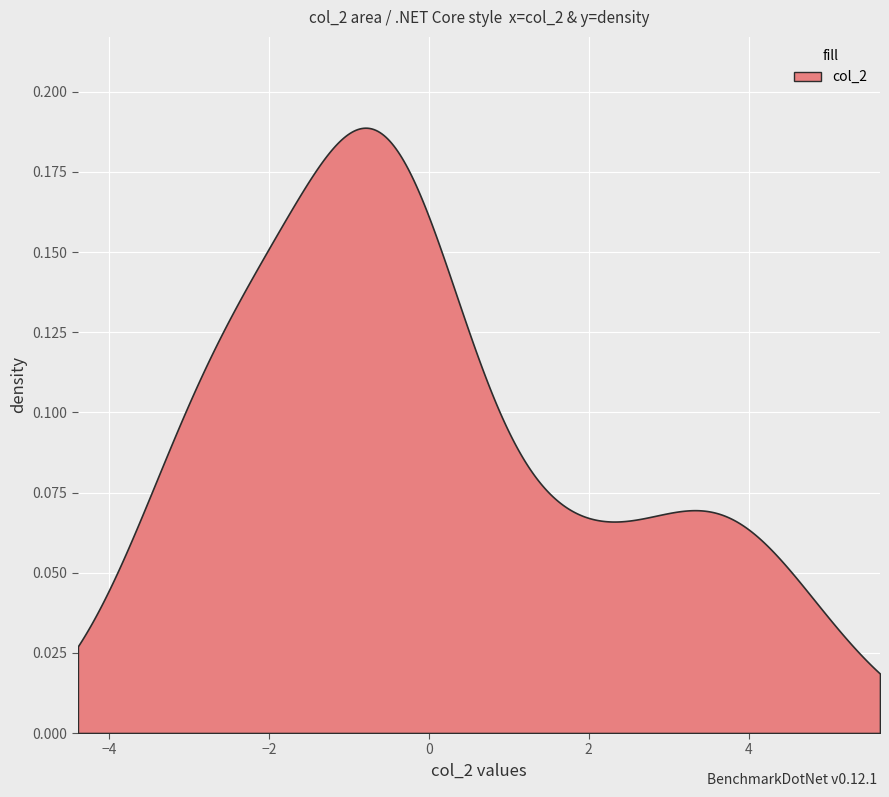

True or false: col_3 has a value of -0.2 at 13.

False